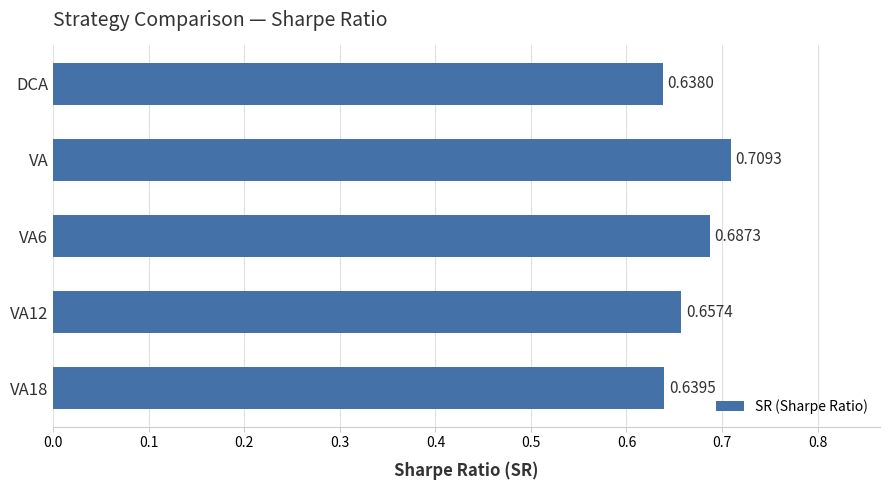

Which category has the highest value across all series?

VA